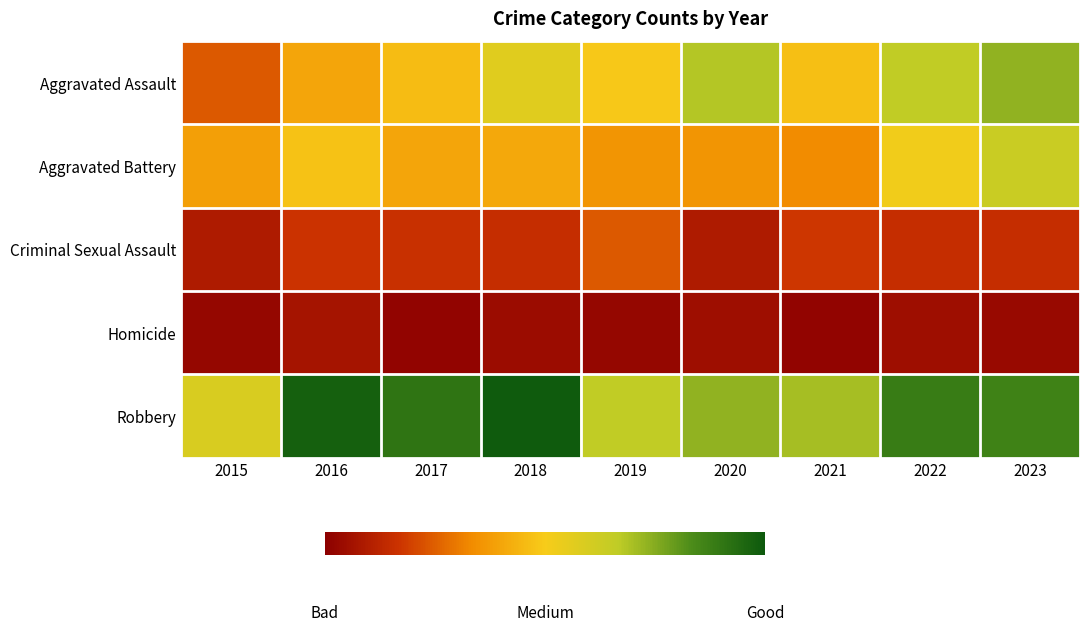

At how many categories does at least one series exceed 34?

9